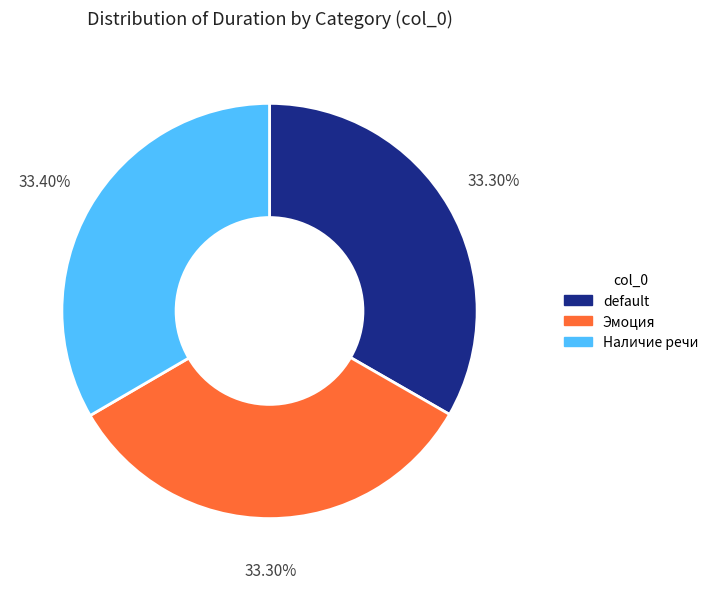

What percentage is the default slice, to the nearest percent?

33%